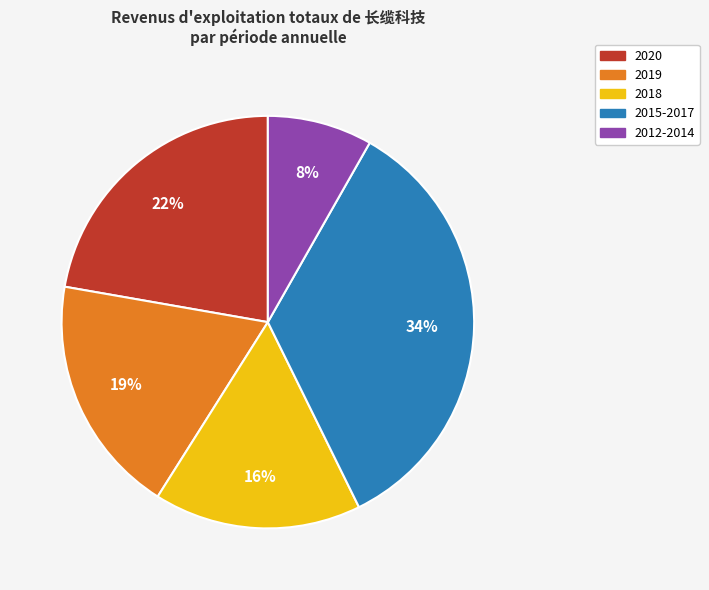

Do 2015-2017 and 2020 together represent more than half of the pie?

Yes